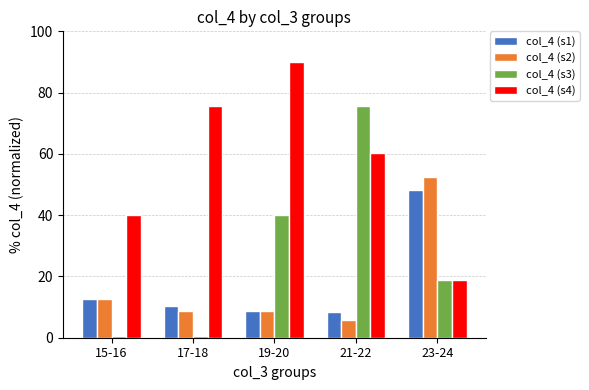

At which label does col_4 (s2) first exceed 8?

15-16